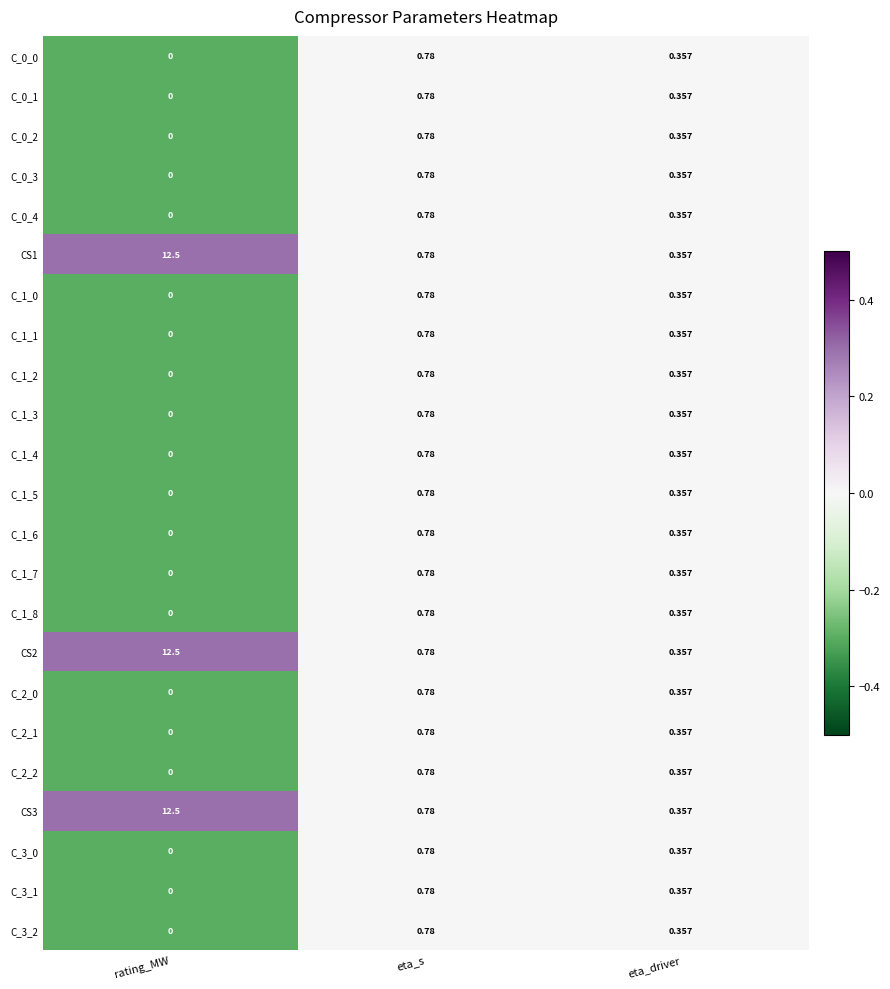

At which category does the chart reach its peak across all series?

rating_MW